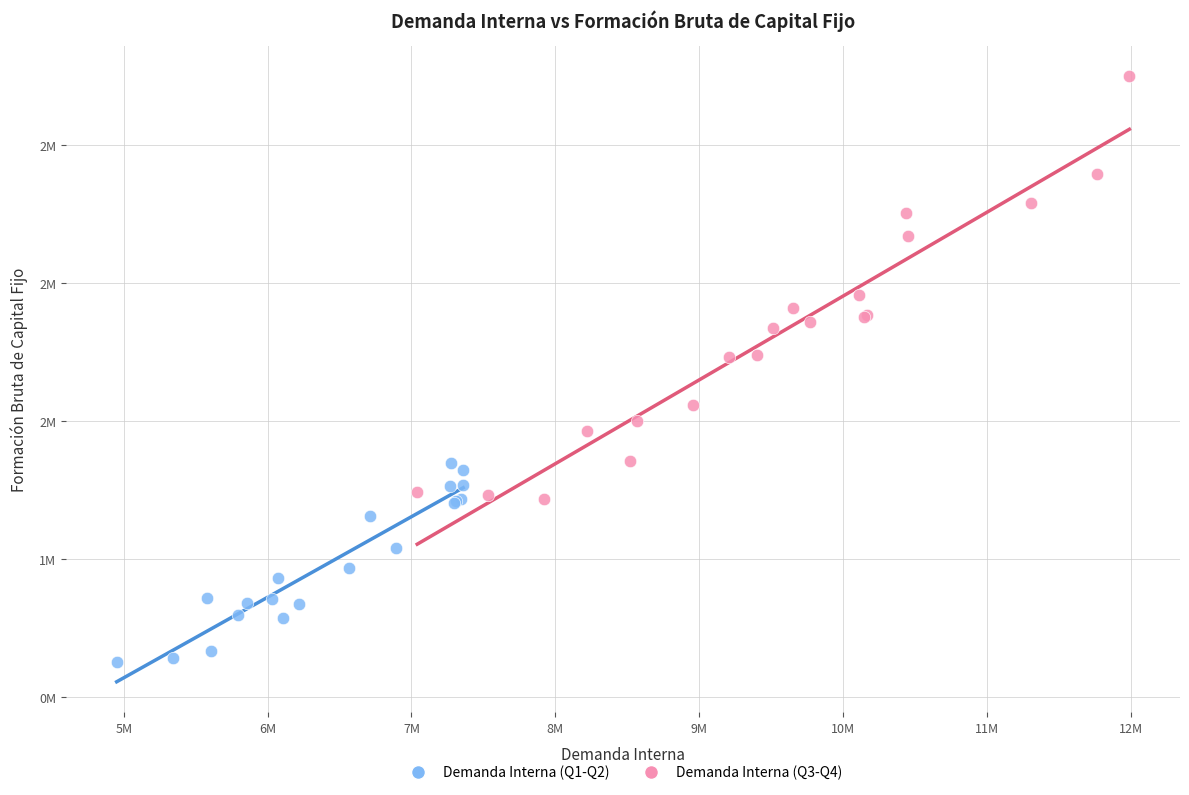

What are all the series names shown in the legend?

Demanda Interna (Q1-Q2), Demanda Interna (Q3-Q4)